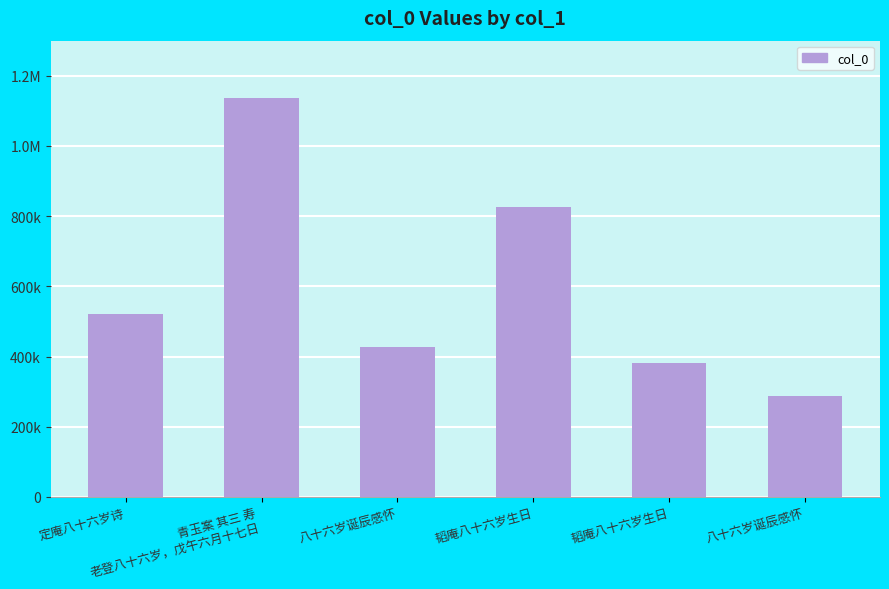

What is the smallest value displayed?

287703